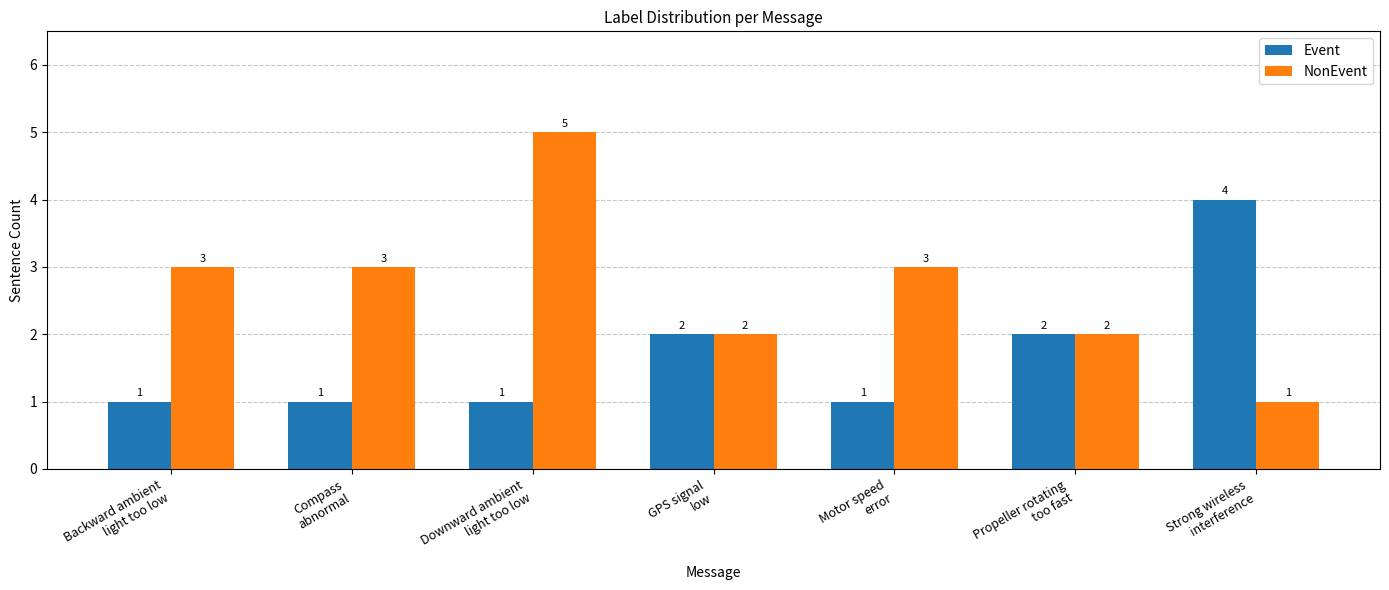

Which series has the largest range (max minus min)?

NonEvent